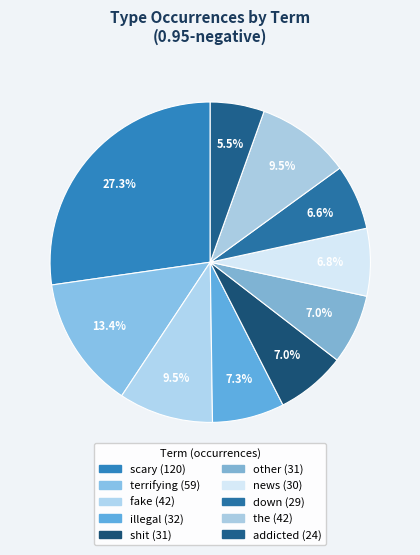

How many slices are in this pie chart?

10